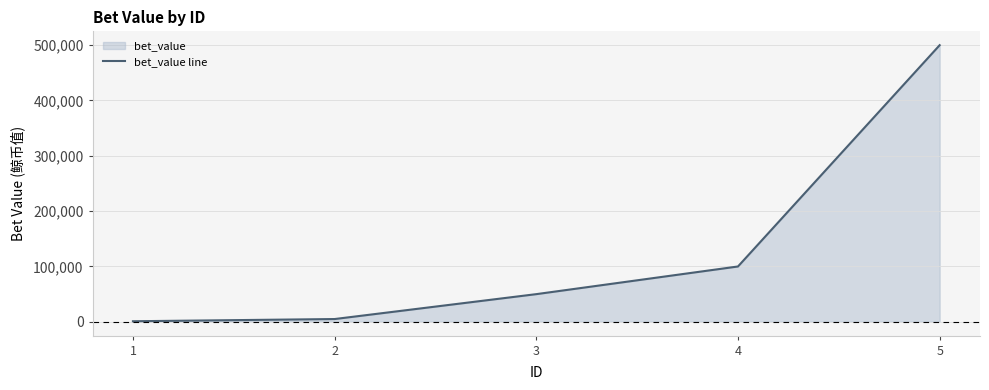

At which category does the chart reach its minimum across all series?

1